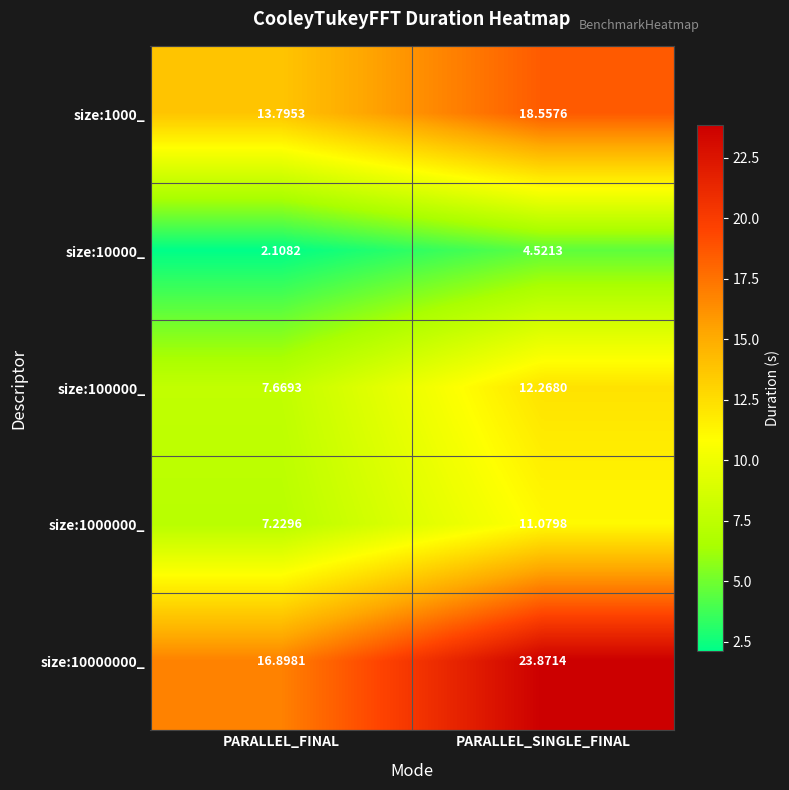

Which series has the largest range (max minus min)?

size:10000000_